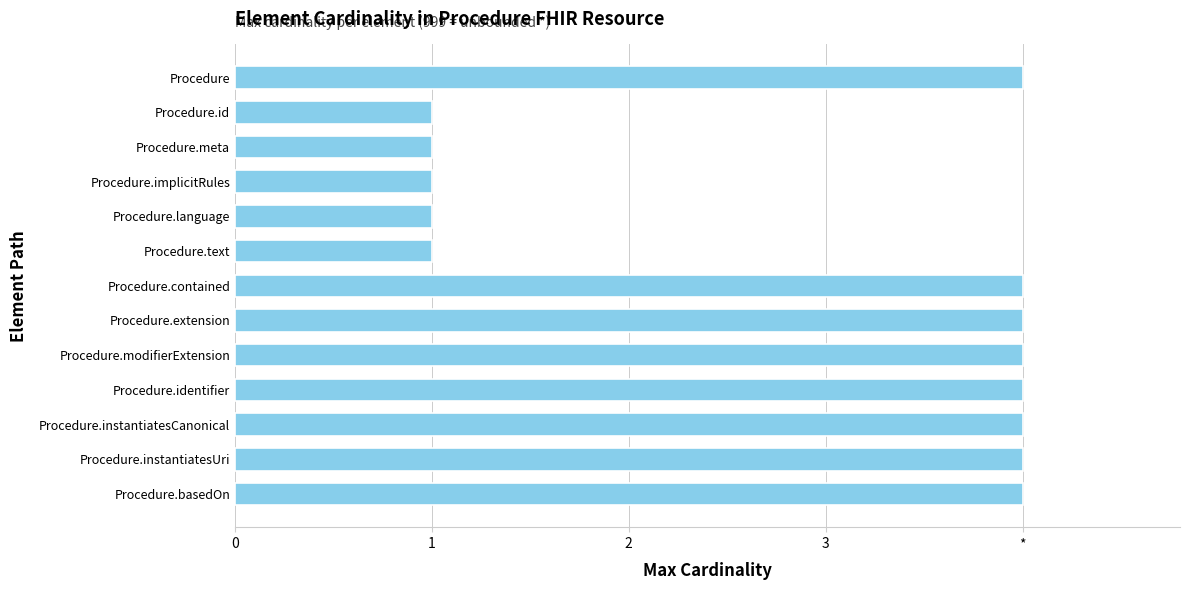

Are the bars horizontal?

Yes